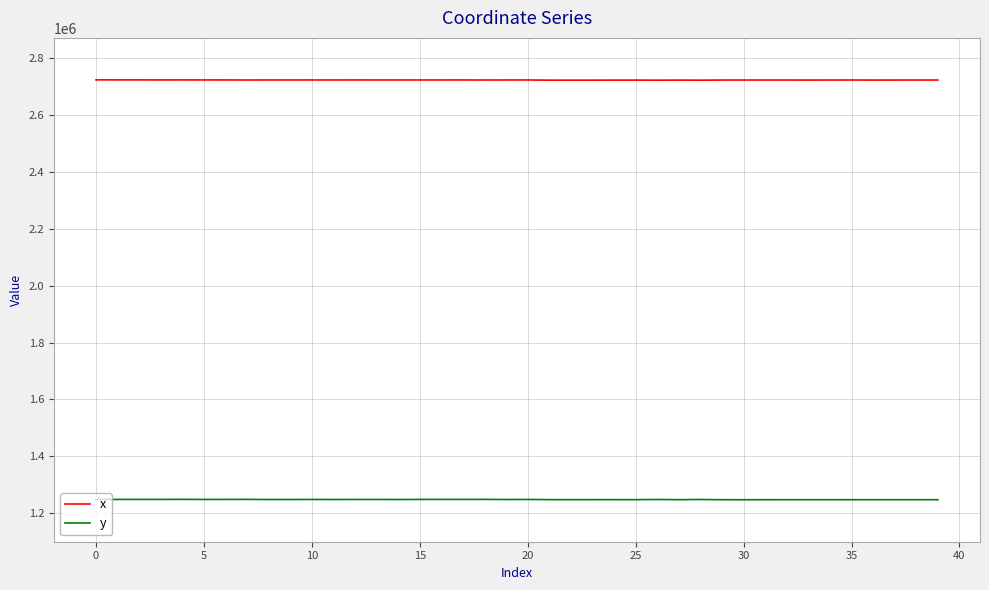

Rank the series by their maximum value, from lowest to highest.

y, x